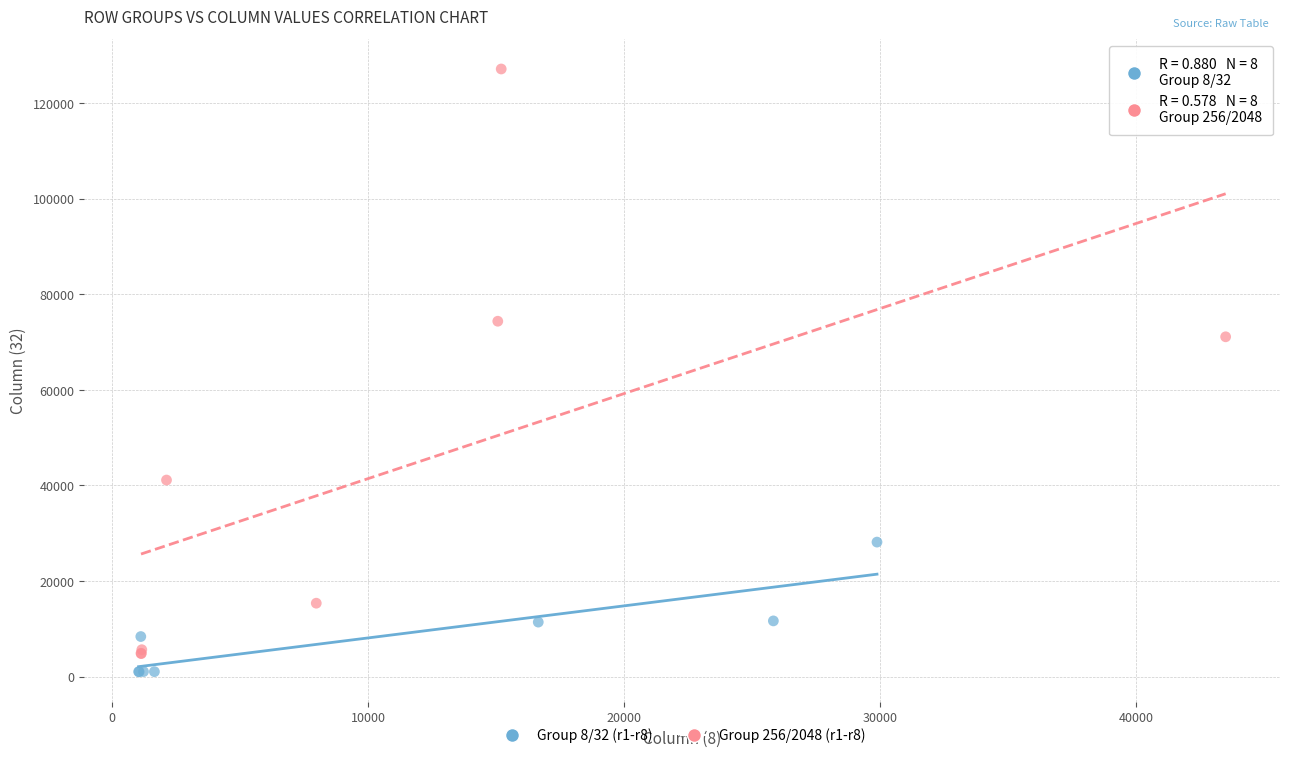

Which series has the largest Y range (max minus min)?

Group 256/2048 (r1-r8)